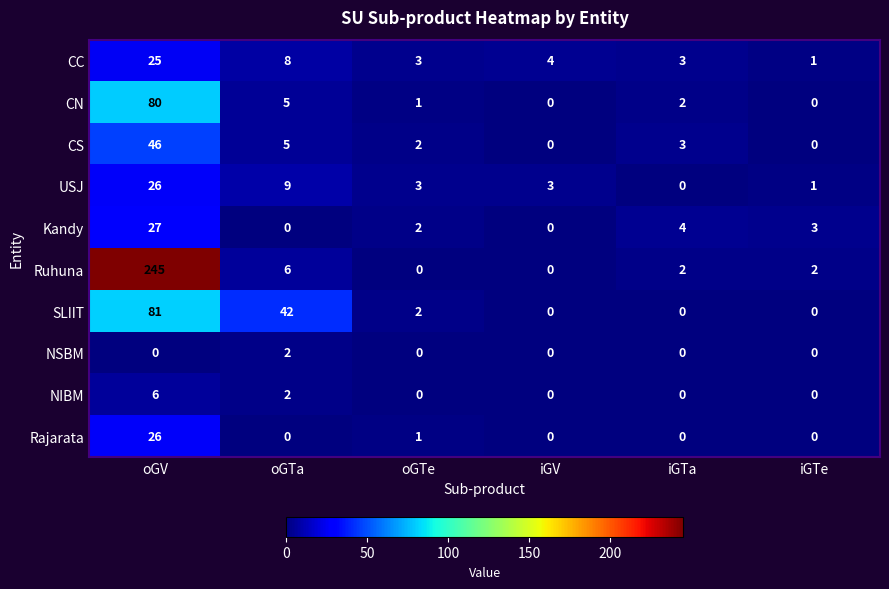

Is it true that CS equals 5 at oGTa?

True